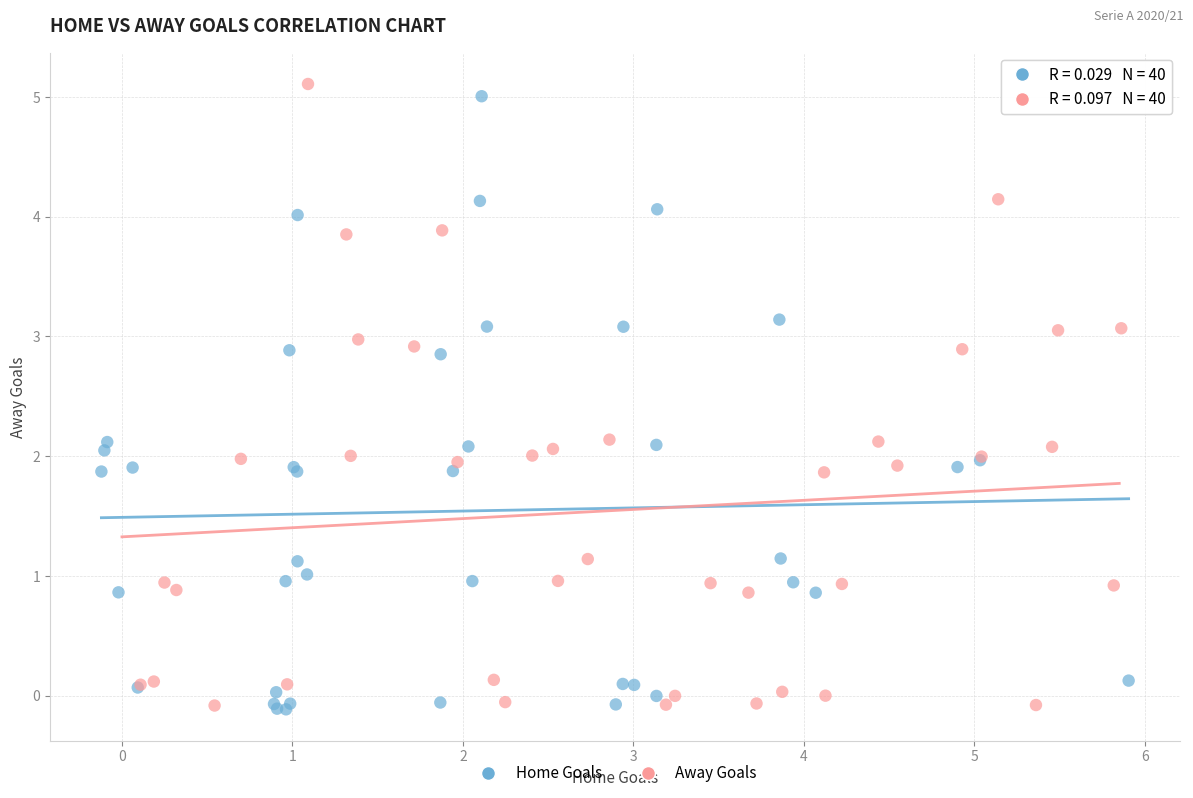

Which series has the largest Y range (max minus min)?

Away Goals